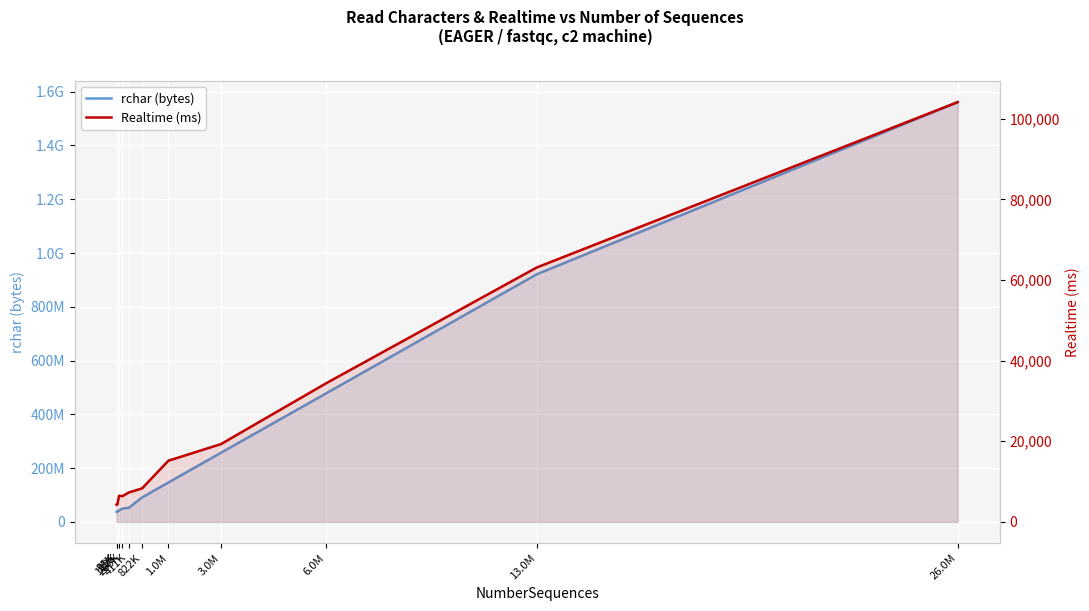

What are all the series names shown in the legend?

rchar (bytes), Realtime (ms)